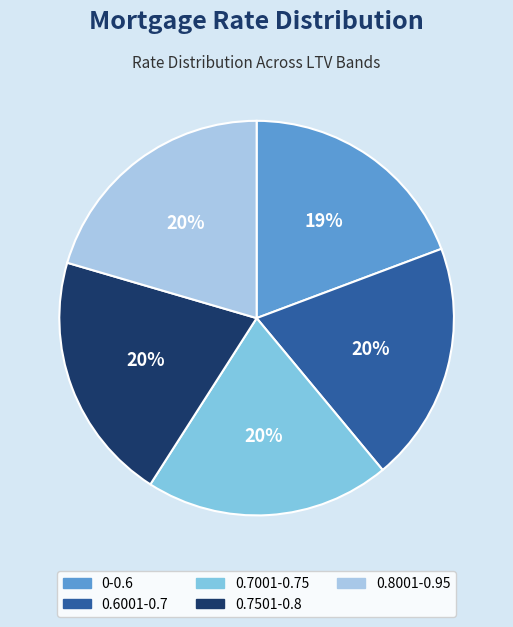

Is 0.7501-0.8 the majority of the pie?

No